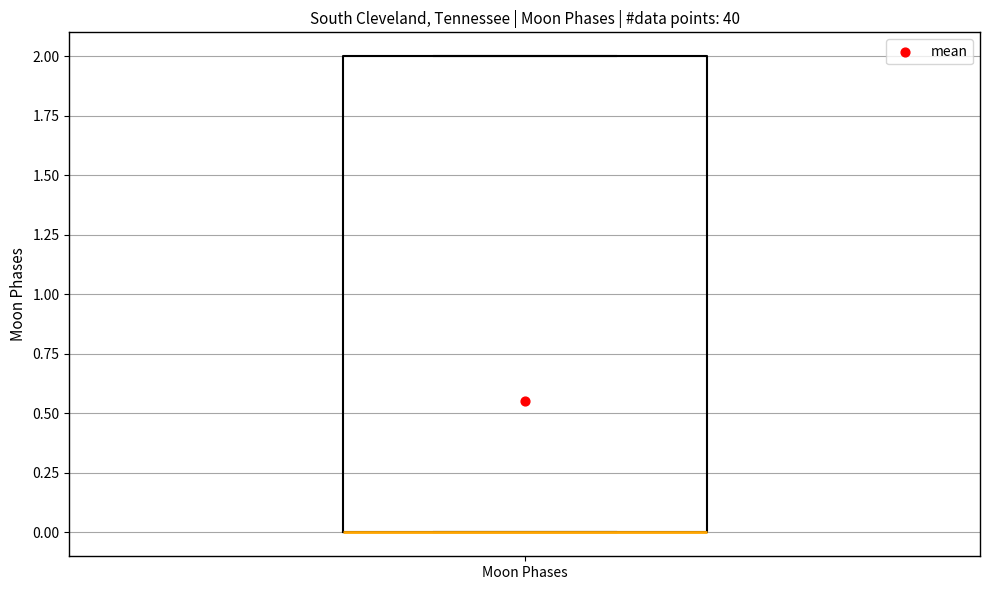

Read this box plot against the y-axis: the position of the median line, the range covered by the box, and the ends of both whiskers. The values are not printed on the chart, so give them approximately, as read against the axis.

median 0 (drawn on the box's lower edge), box 0 to 2, whiskers 0 to 2